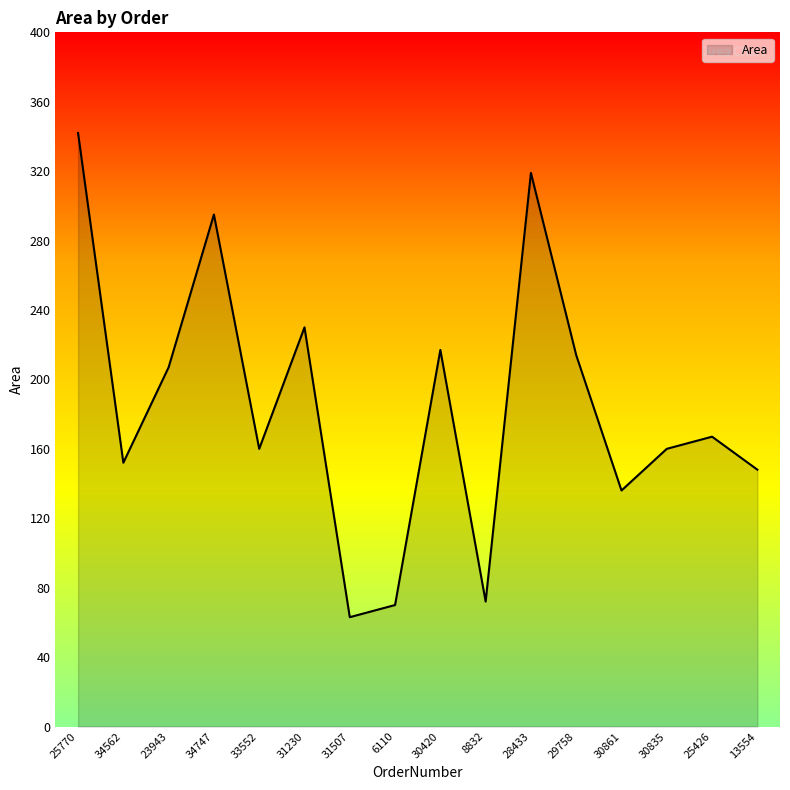

What is the sum of all values?

2952